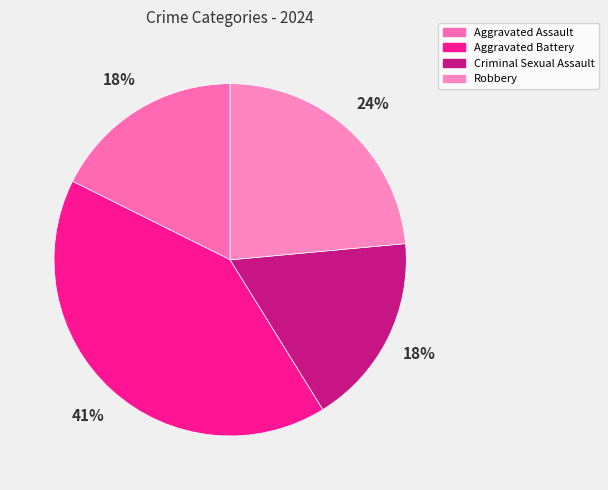

Is it true that Aggravated Assault is 26% of the pie?

False